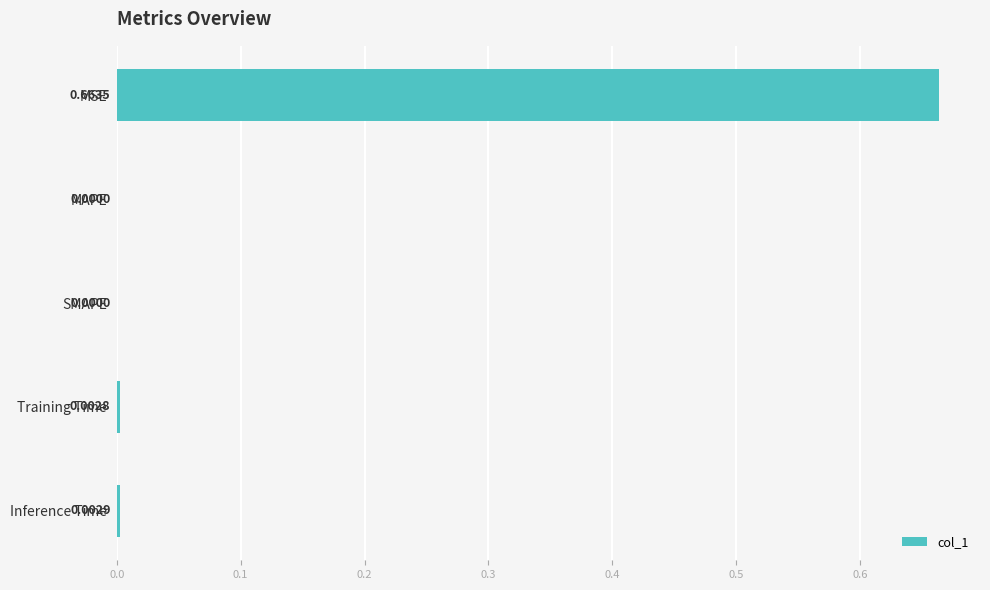

Between Inference Time and MSE, which is larger?

MSE